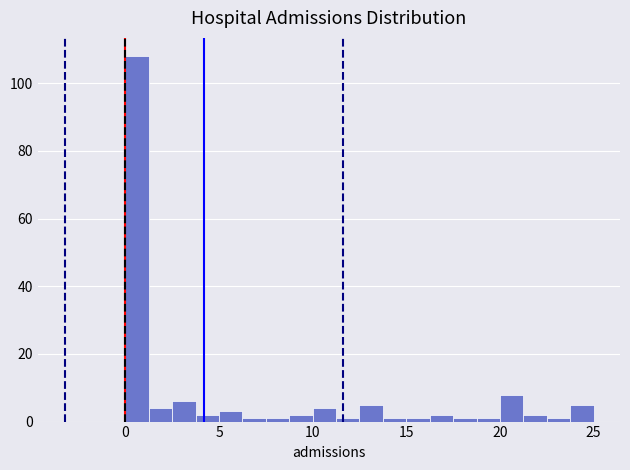

Read against the x-axis, roughly where is the centre of the tallest bar?

0.5